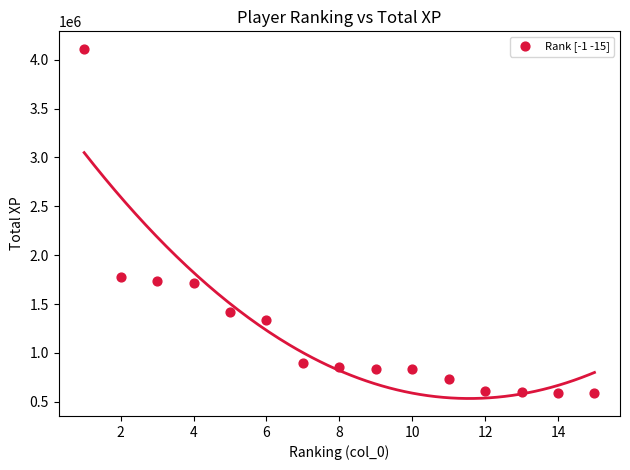

What is the range of X values (max minus min)?

14